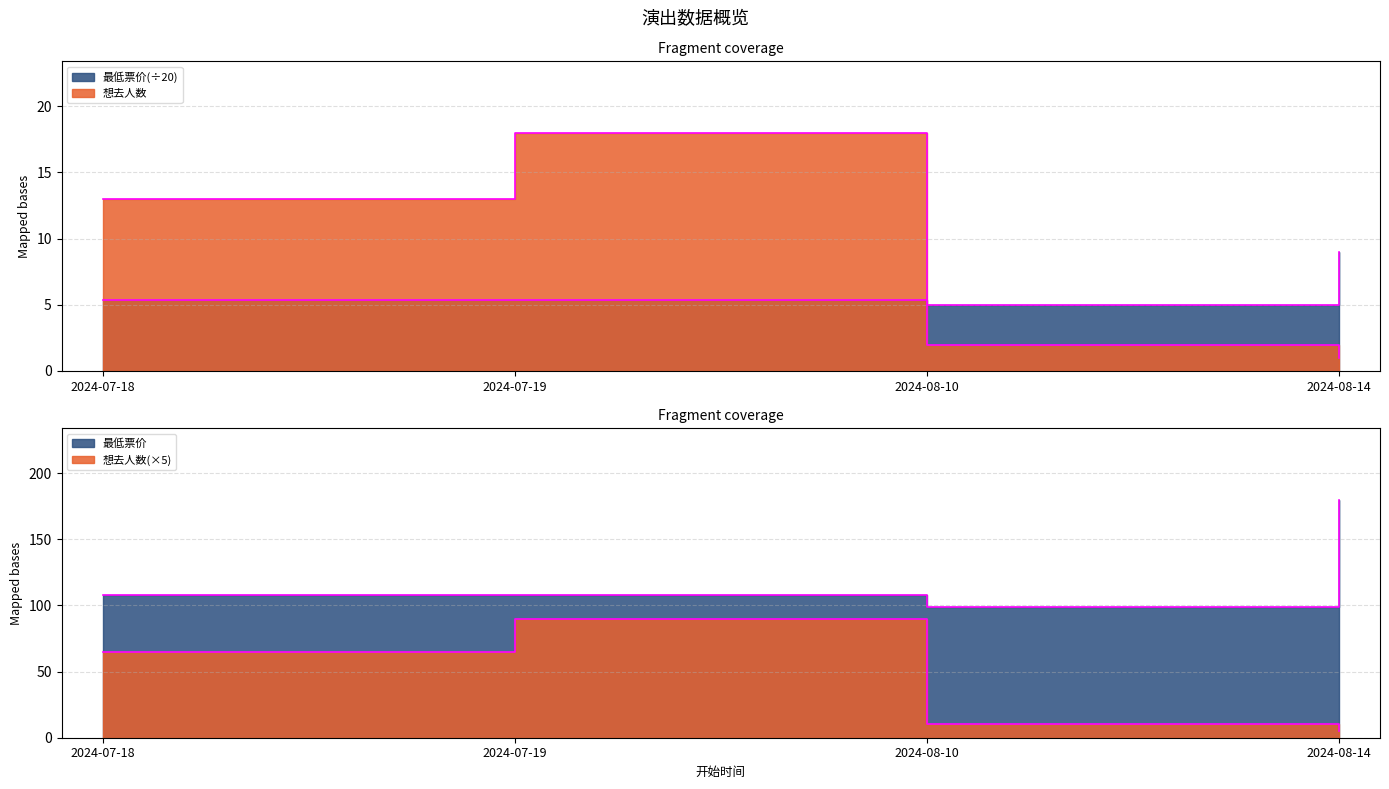

Rank the categories by 想去人数 value from highest to lowest.

2024-07-19, 2024-07-18, 2024-08-10, 2024-08-14